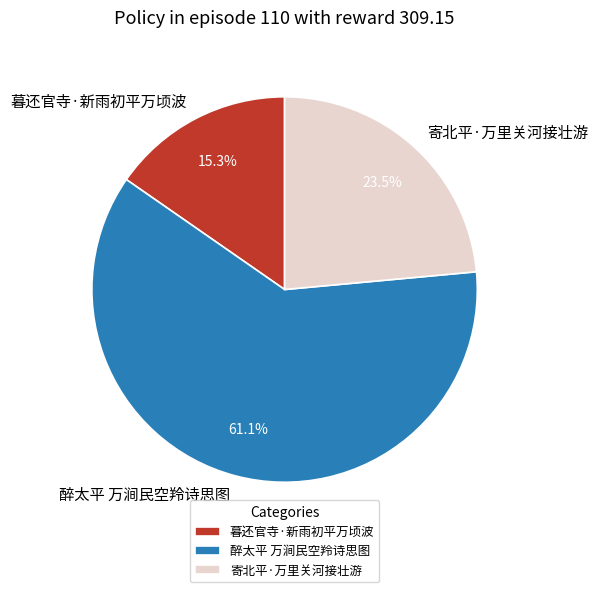

What percentage do 寄北平·万里关河接壮游 and 醉太平 万涧民空羚诗思图 together represent?

84.7%